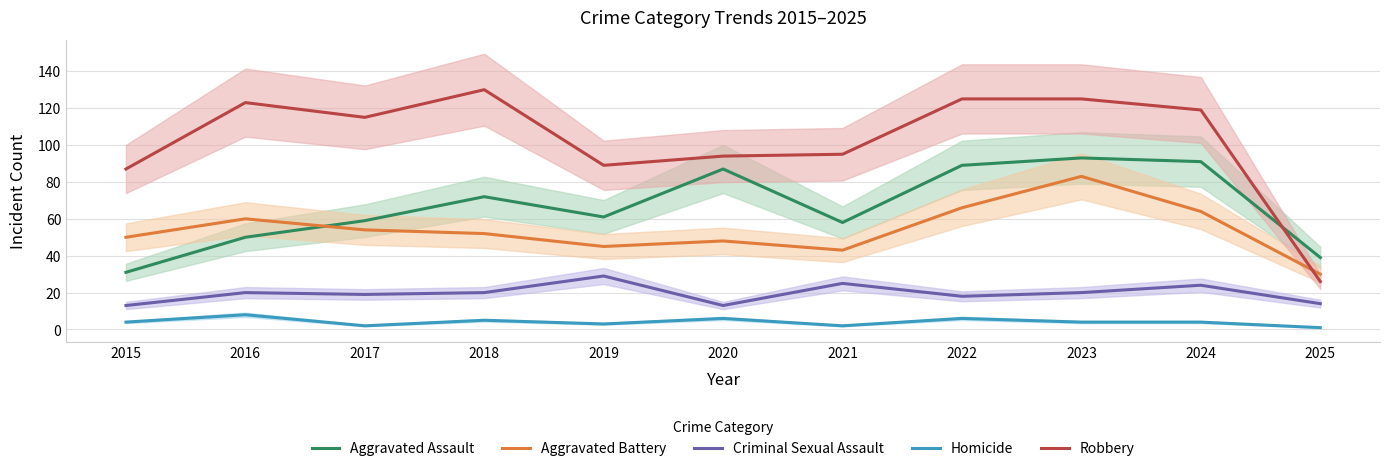

Where does the Robbery series first go above 115?

2016